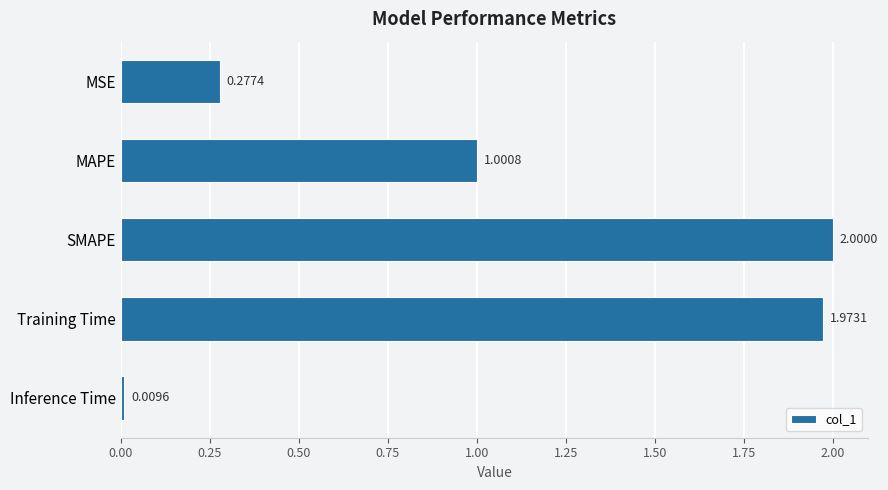

Which category has the highest value across all series?

SMAPE